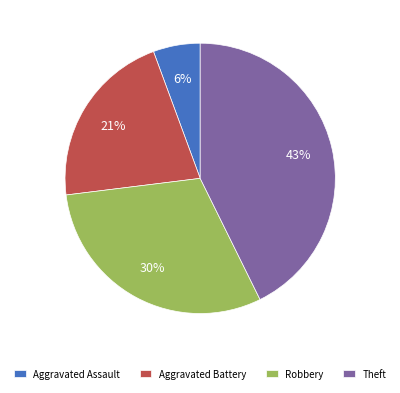

How many slices are in this pie chart?

4